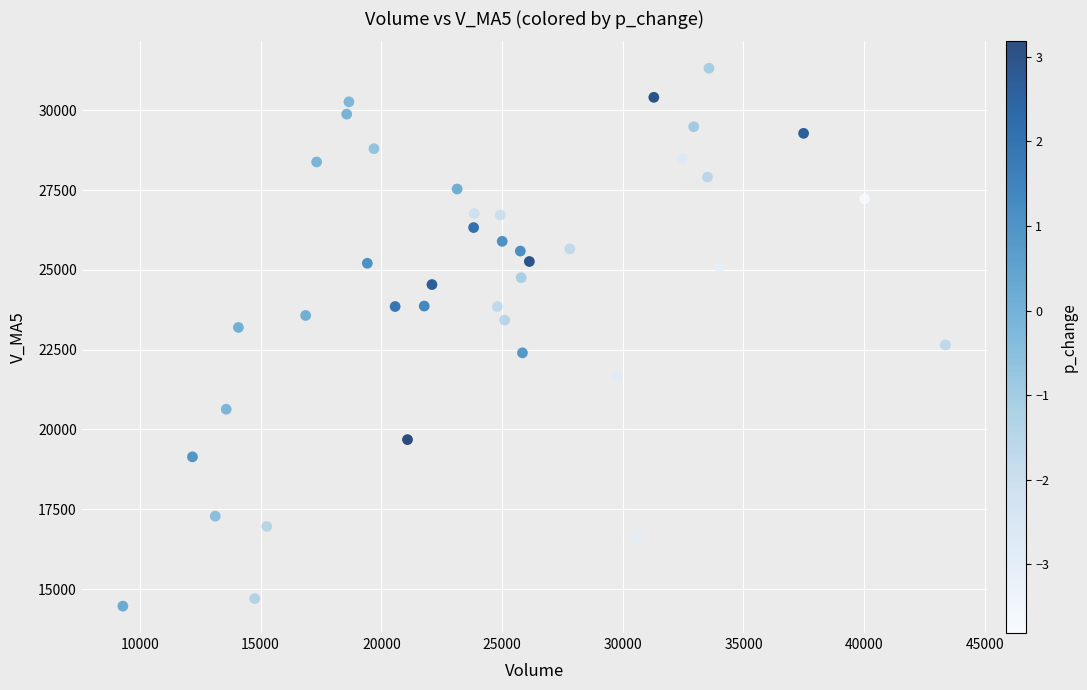

What is the range of Y values (max minus min)?

16853.8